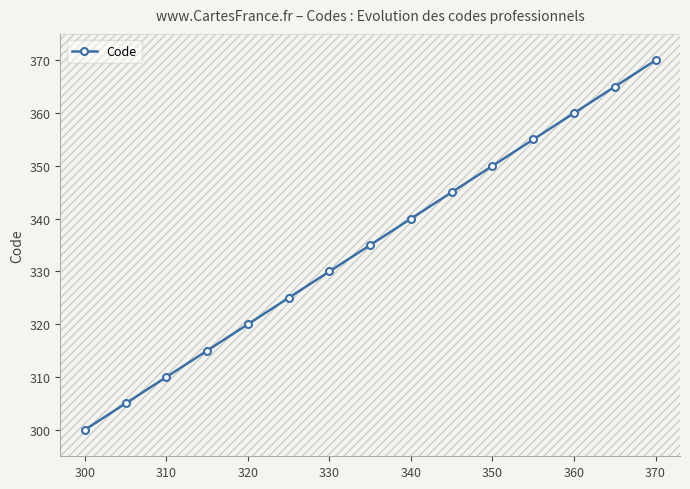

How many lines are shown in the chart?

1